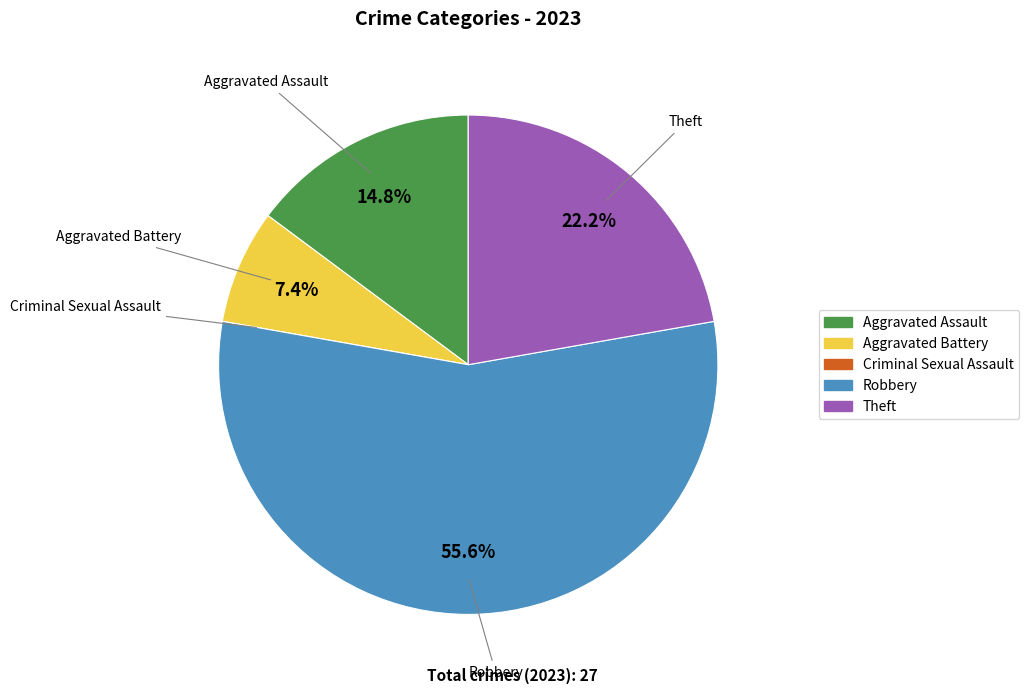

What percentage is the Theft slice, to the nearest percent?

22%